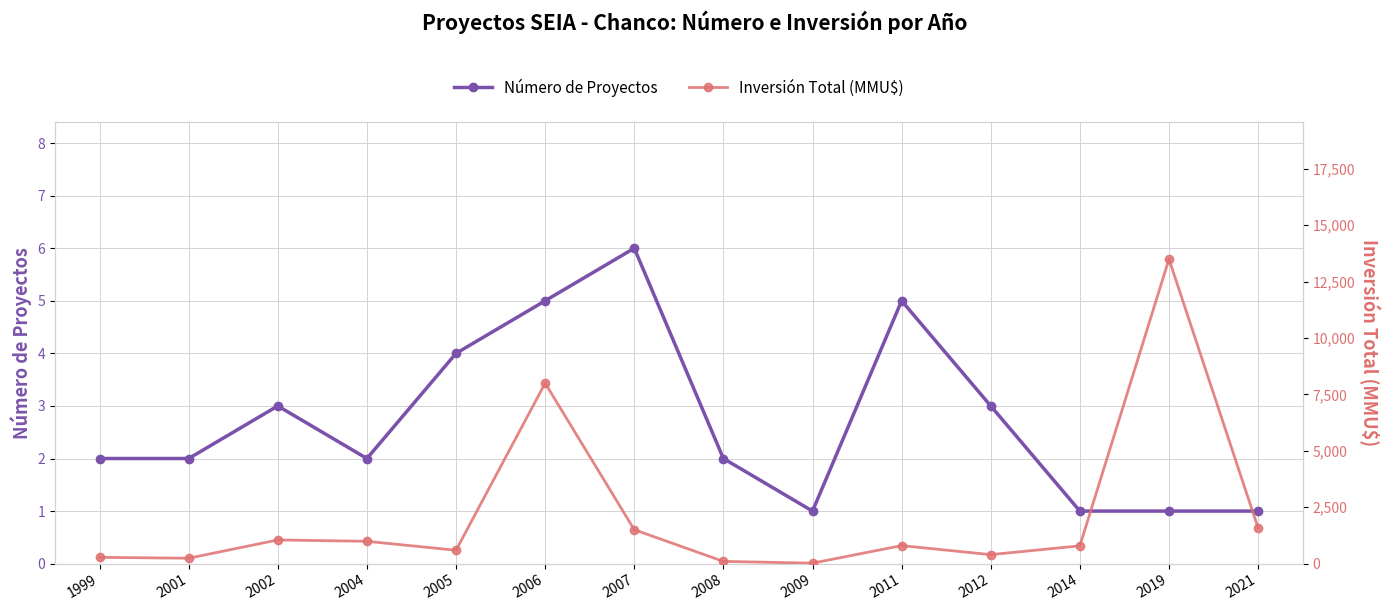

How many lines are shown in the chart?

2